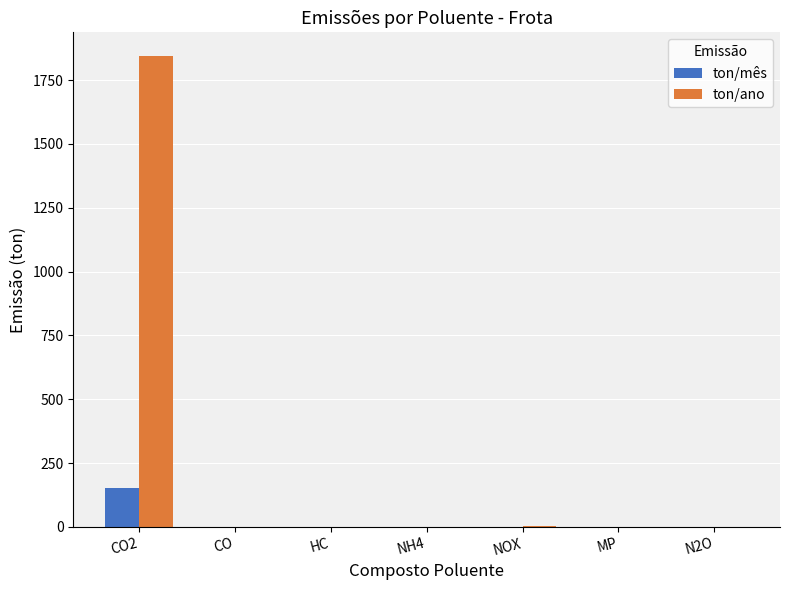

The ton/ano series shows 1845.2 at CO2. True or false?

True